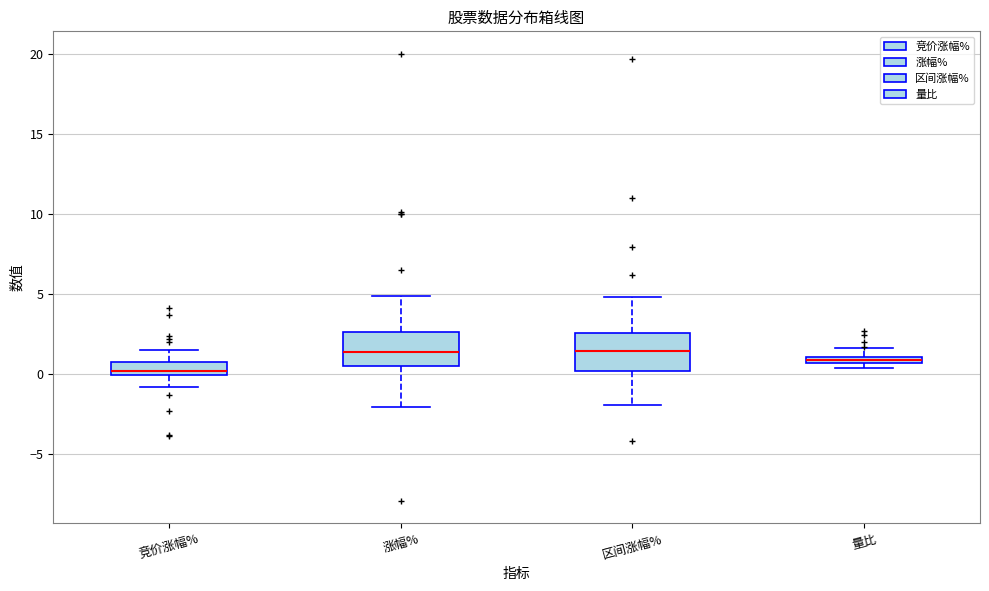

Where does the upper whisker of the box for 量比 end on the y-axis? The values are not printed on the chart, so give them approximately, as read against the axis.

1.5